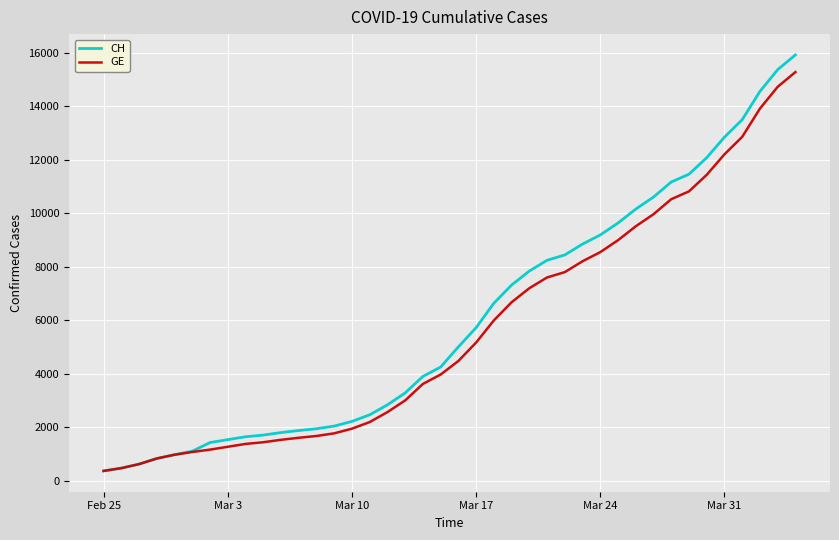

Which series has the widest spread of values?

CH